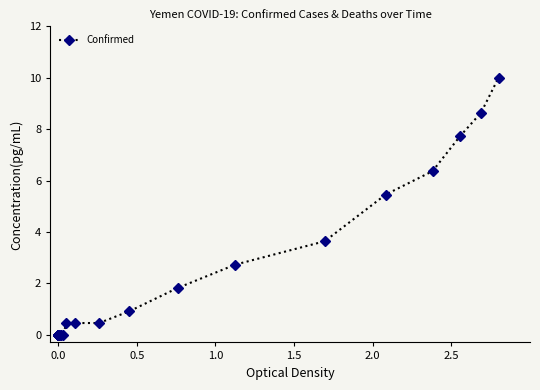

How many lines are shown in the chart?

1